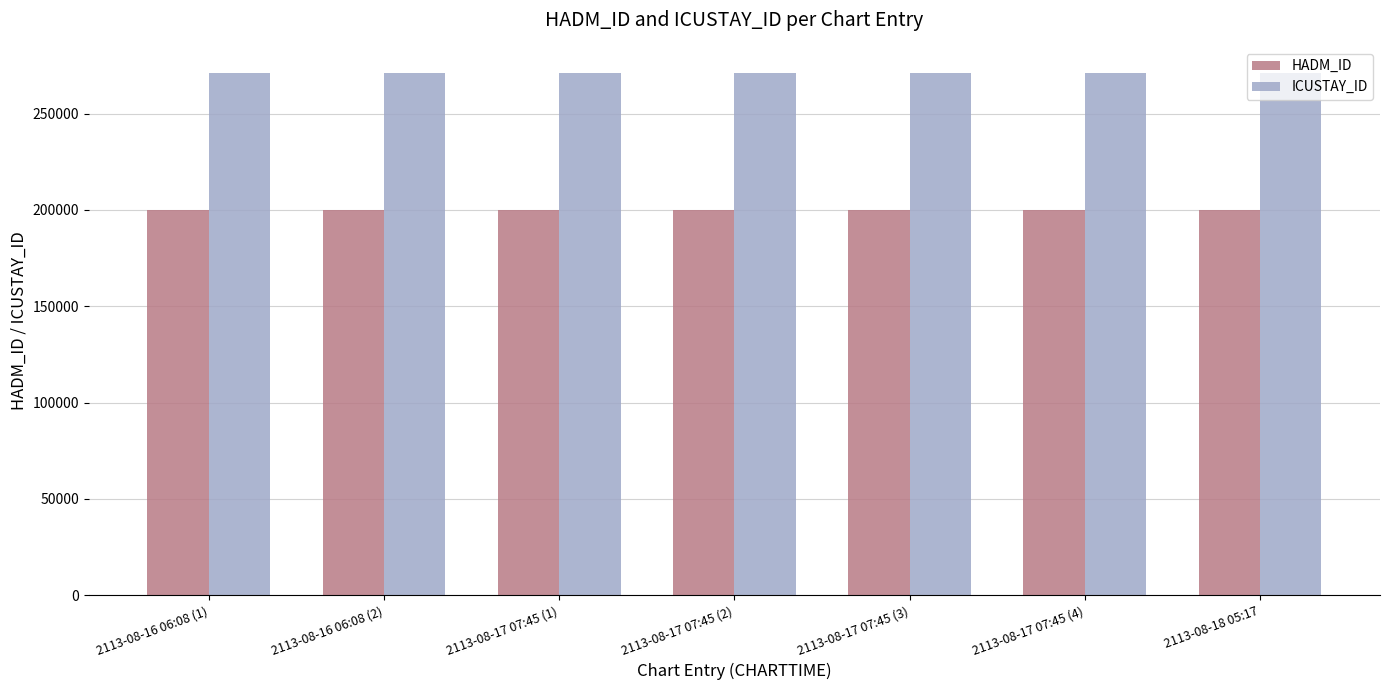

At 2113-08-17 07:45 (3), list the series in order from smallest to largest.

HADM_ID, ICUSTAY_ID